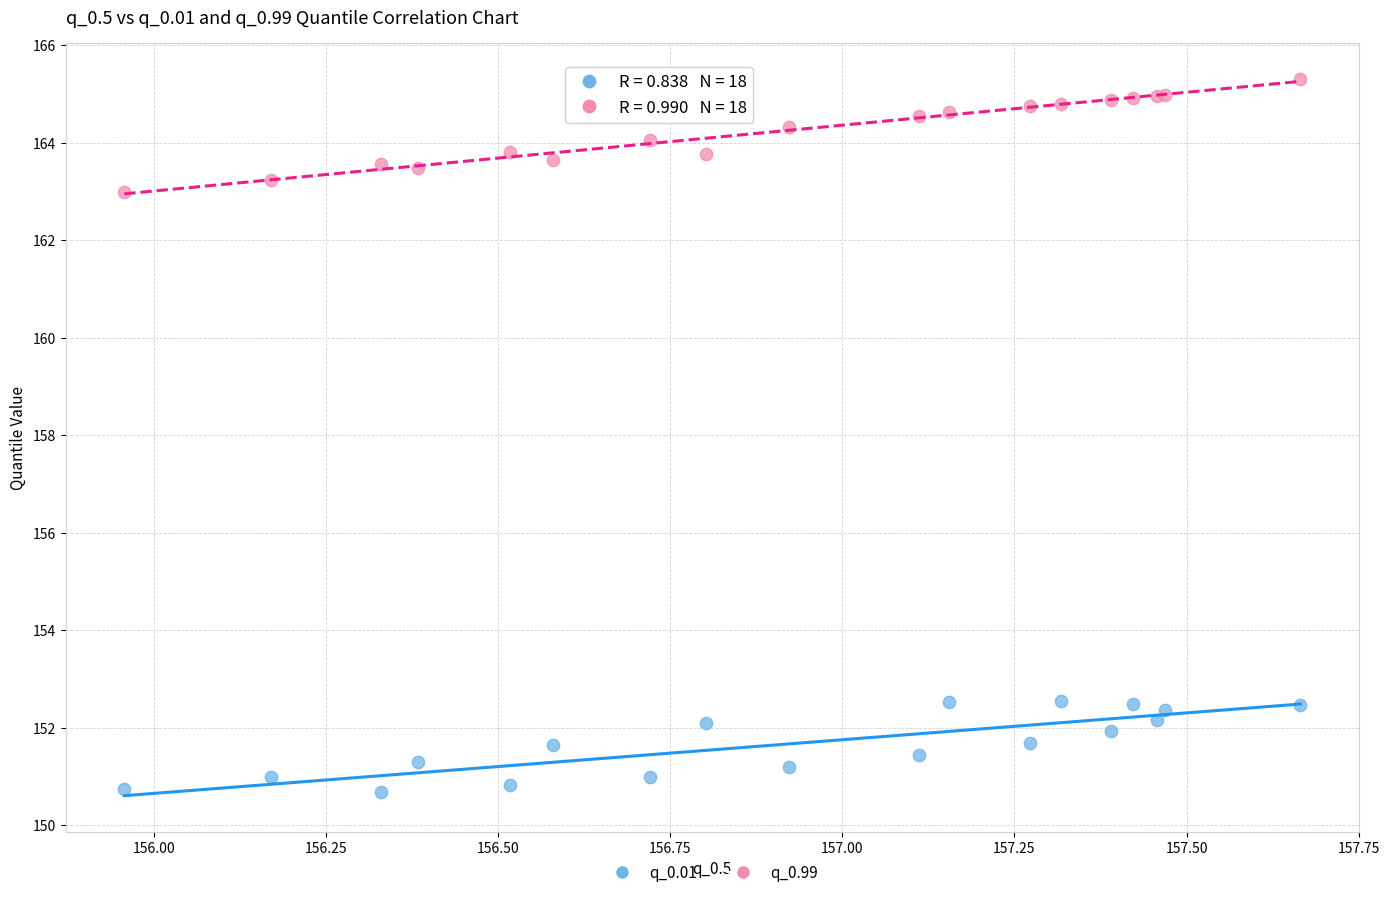

Which series has the widest spread of Y values?

q_0.99